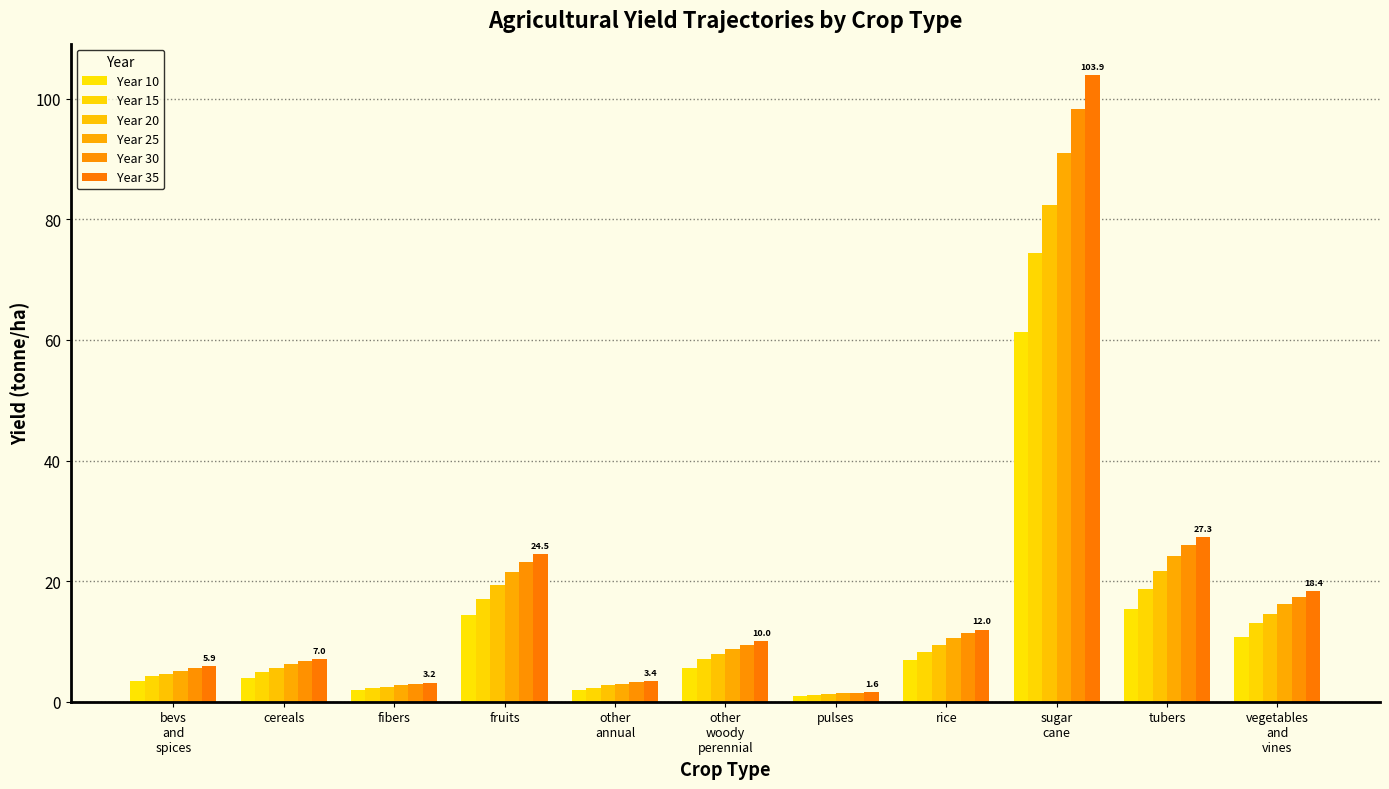

How many data points in Year 35 are above 10?

6